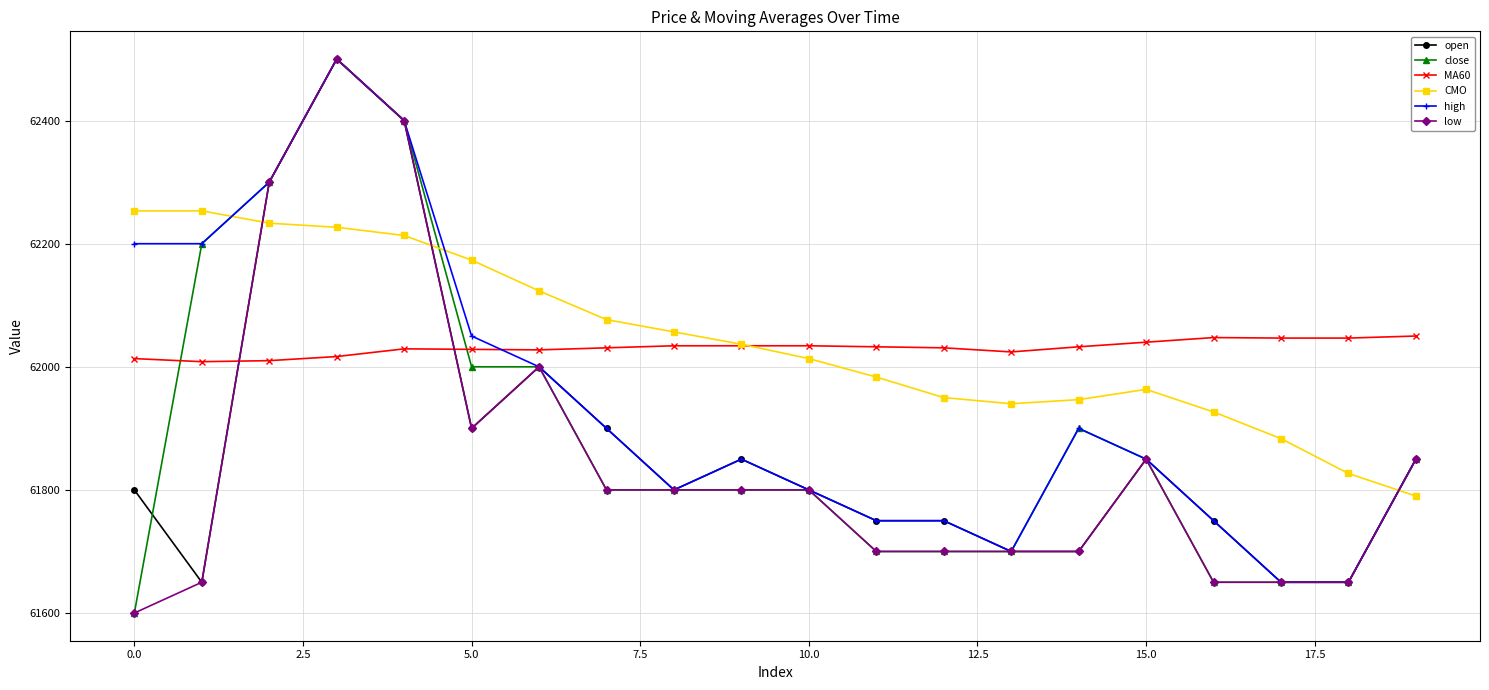

True or false: low and MA60 intersect in this chart.

True